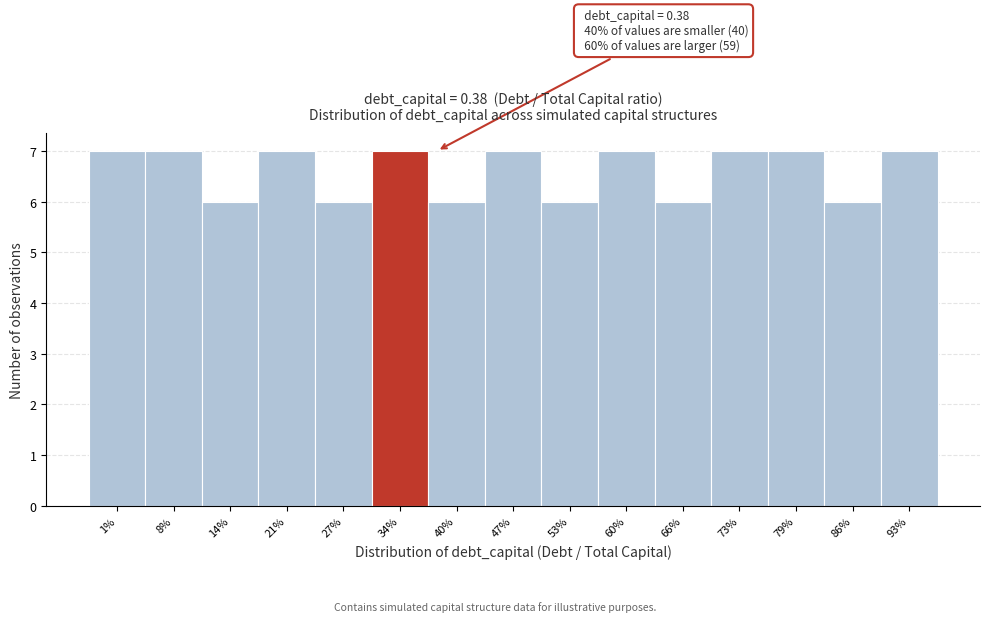

Reading left to right, extract all data points from this chart.

1%=7	8%=7	14%=6	21%=7	27%=6	34%=7	40%=6	47%=7	53%=6	60%=7	66%=6	73%=7	79%=7	86%=6	93%=7